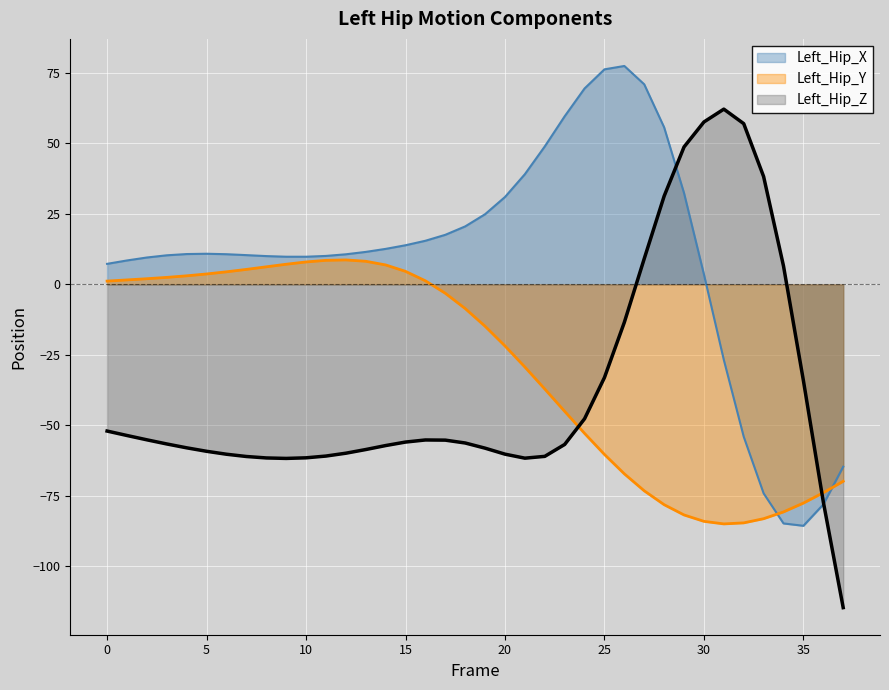

What is the value of the Left_Hip_Z point at the 27th from the left?

-13.4